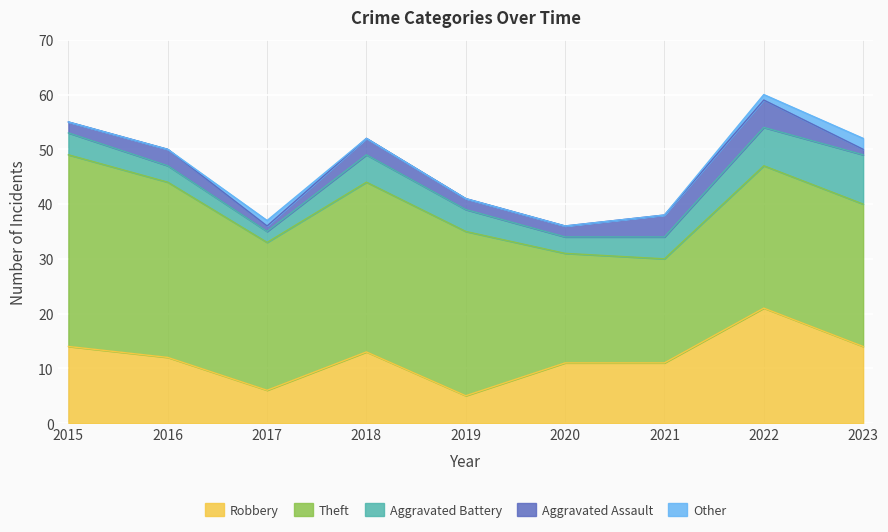

True or false: Other has more than 2 points higher than both neighbors.

False